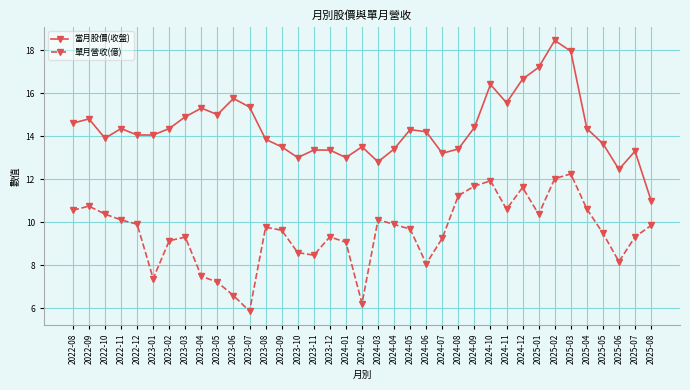

How many data points in 單月營收(億) are less than 9?

10